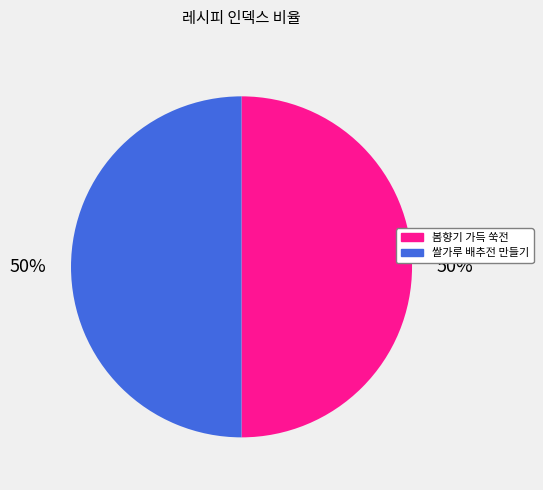

Approximately how many times larger is the value at 봄향기 가득 쑥전 compared to 쌀가루 배추전 만들기?

1.0